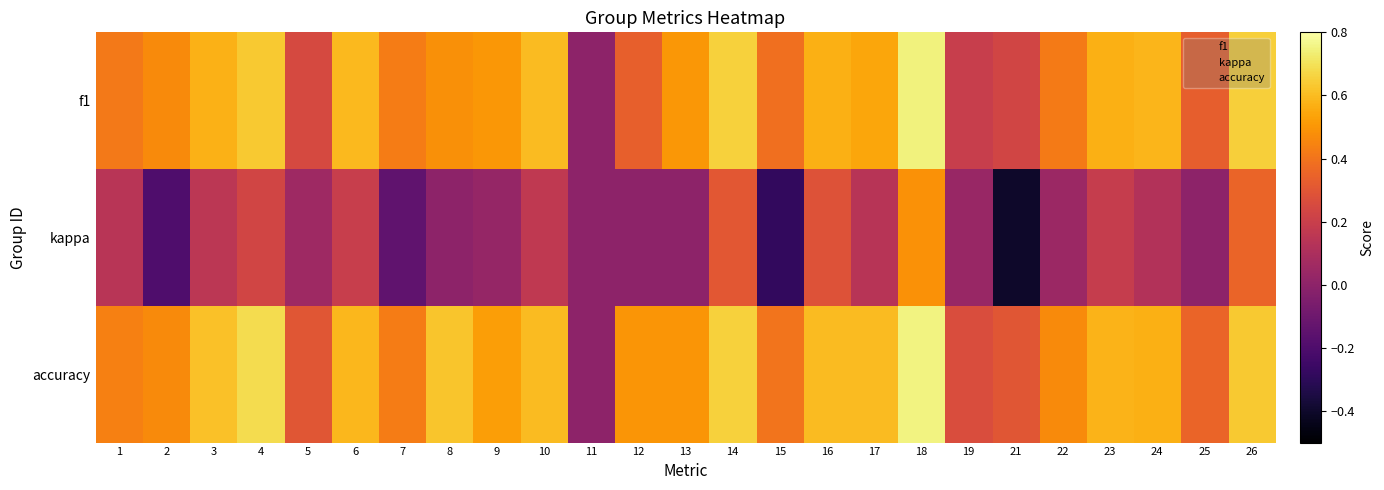

How many series are shown in this chart?

3